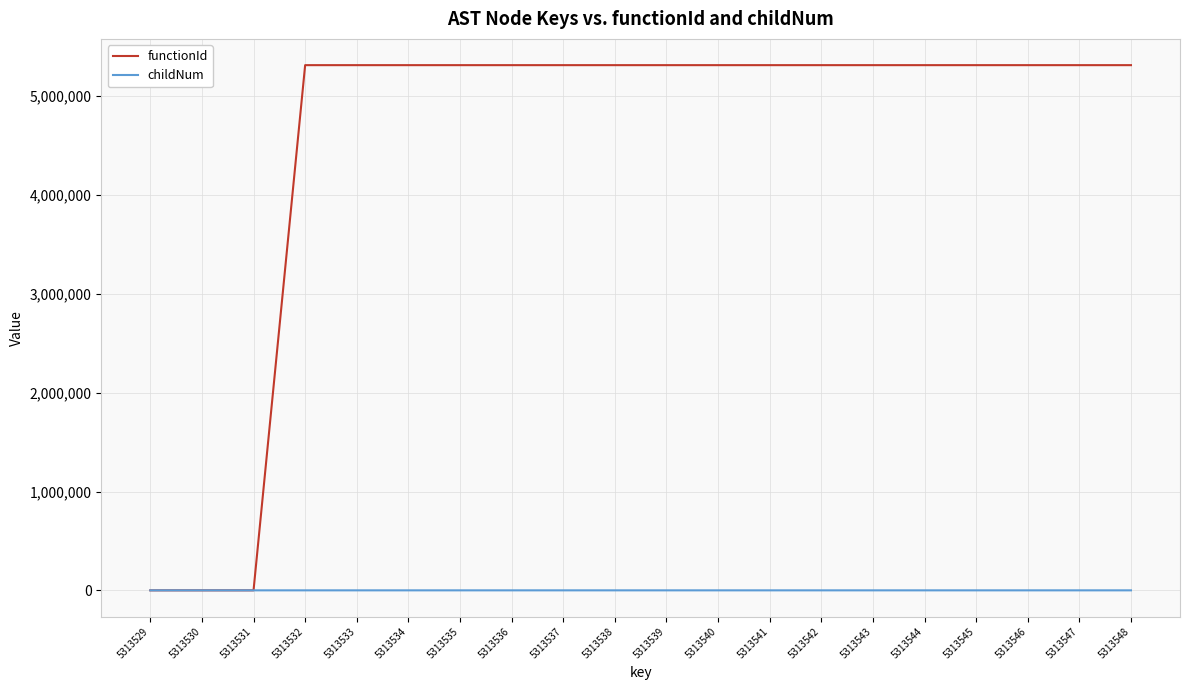

List the series in order of their overall mean, highest first.

functionId, childNum